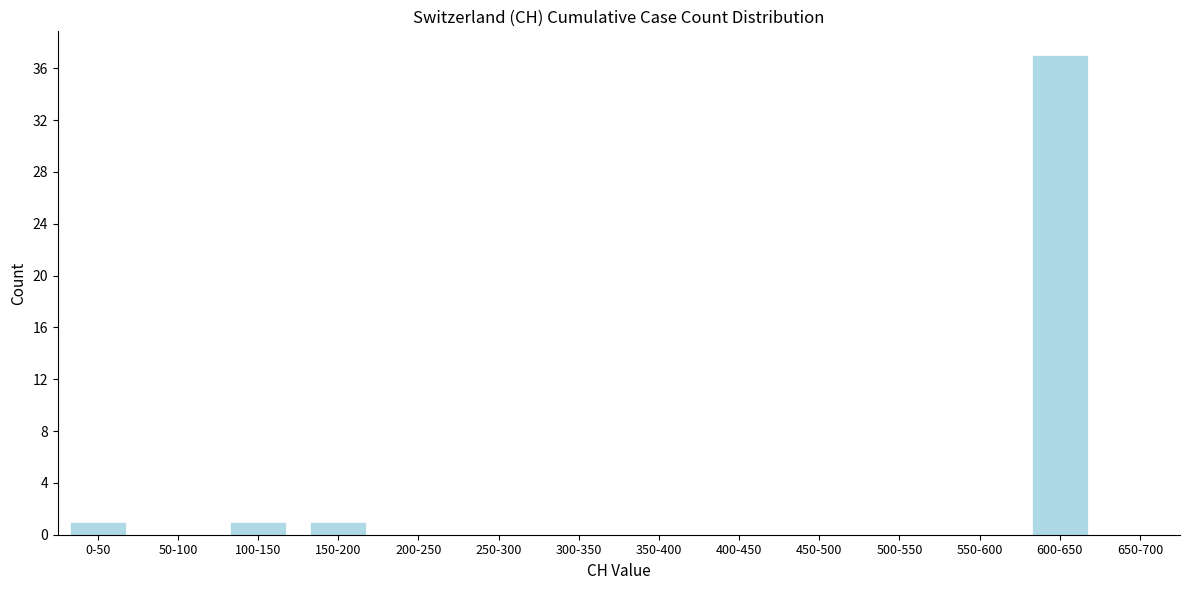

Reading left to right, what are all the values shown in this chart?

0-50=1	50-100=0	100-150=1	150-200=1	200-250=0	250-300=0	300-350=0	350-400=0	400-450=0	450-500=0	500-550=0	550-600=0	600-650=37	650-700=0